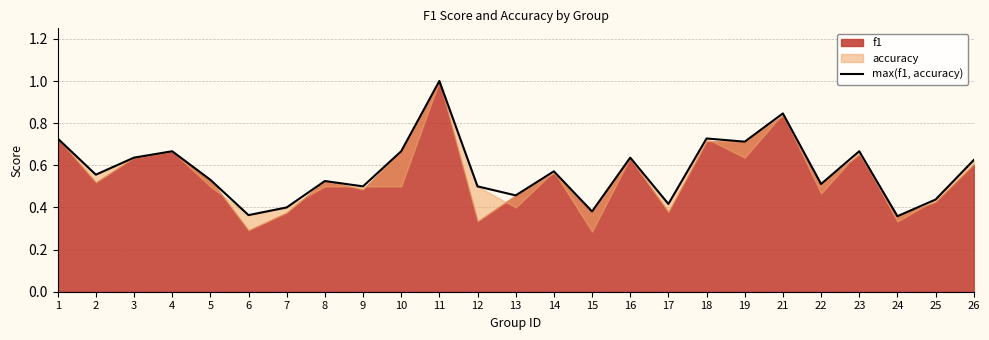

True or false: the data shows 0.7 at 10.

True